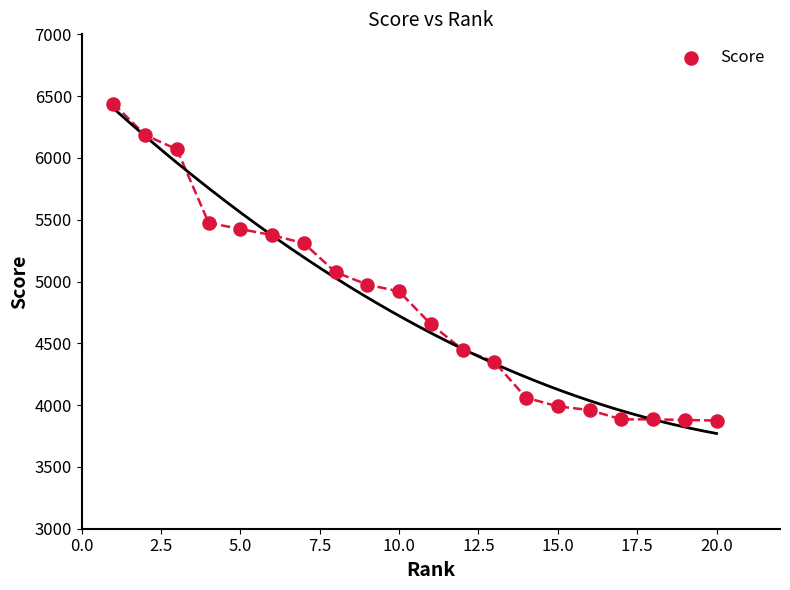

What Y value in the scatter plot is closest to 5157?

5075